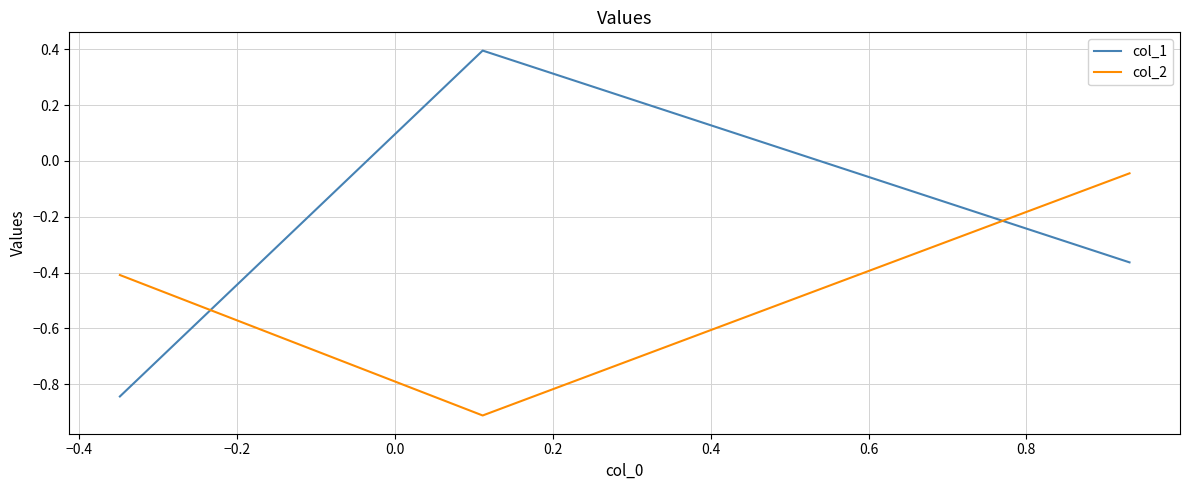

Which series has the widest spread of values?

col_1